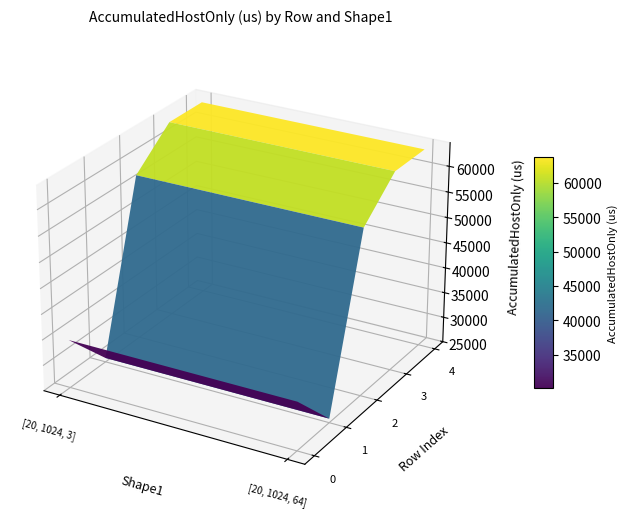

What is the total value across all series at 0?

68834.0